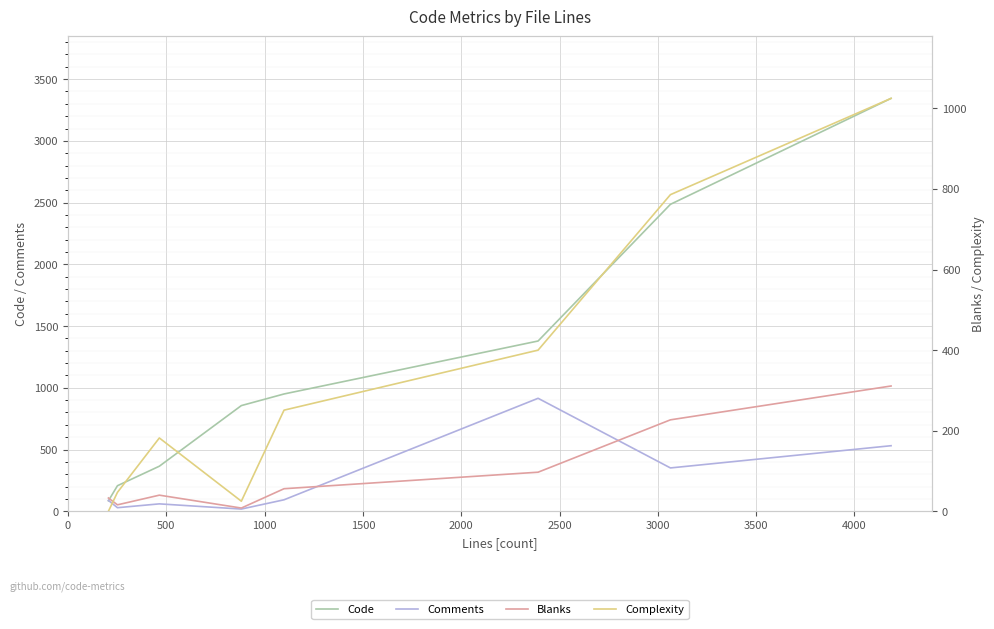

After their last crossing, which series has the higher values: Blanks or Complexity?

Complexity